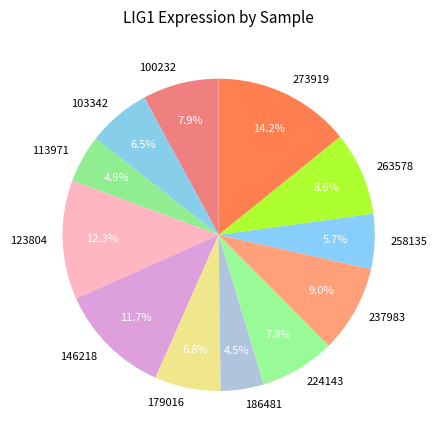

Is there a majority slice in this chart?

No